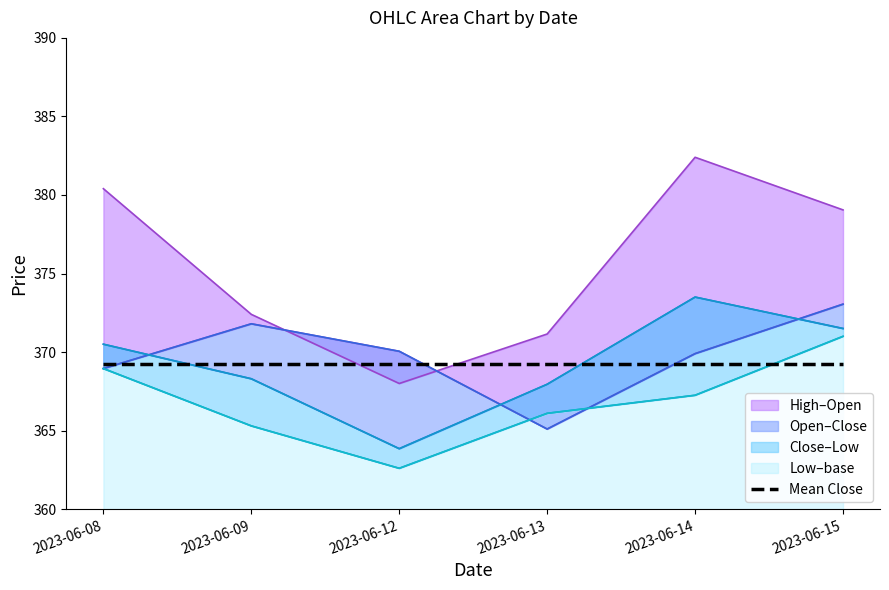

Rank the series by their maximum value, from highest to lowest.

High, Close, Open, Low